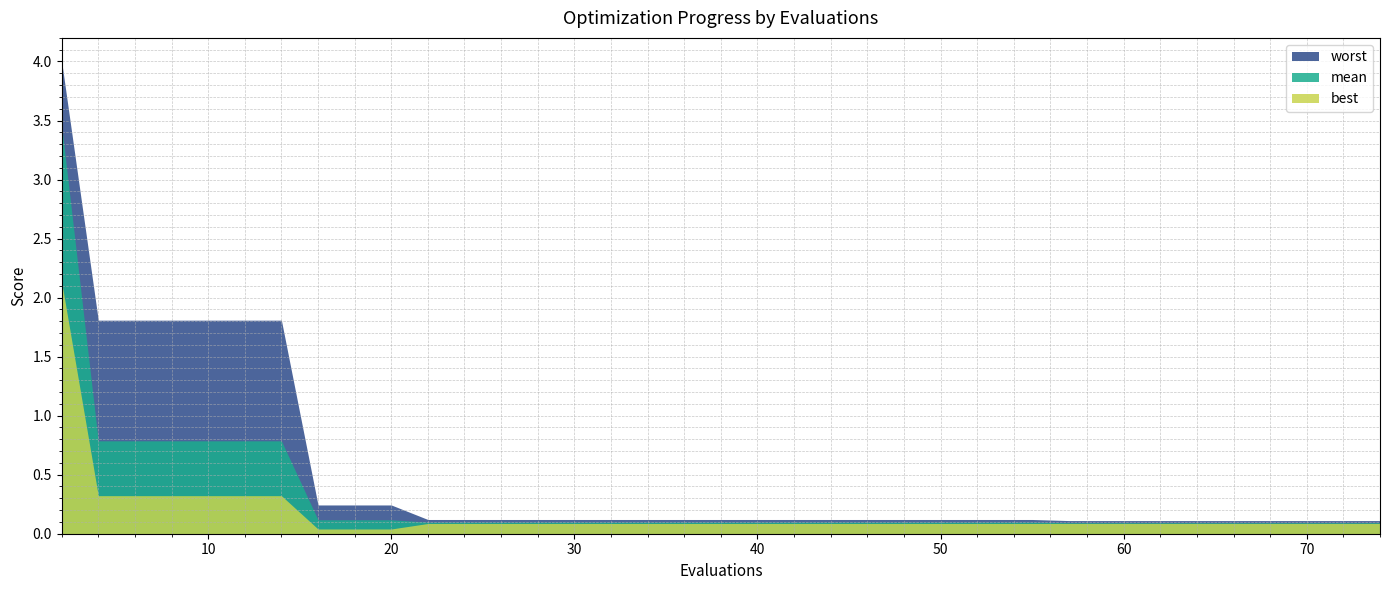

Is it true that worst equals 1.1 at 4?

False